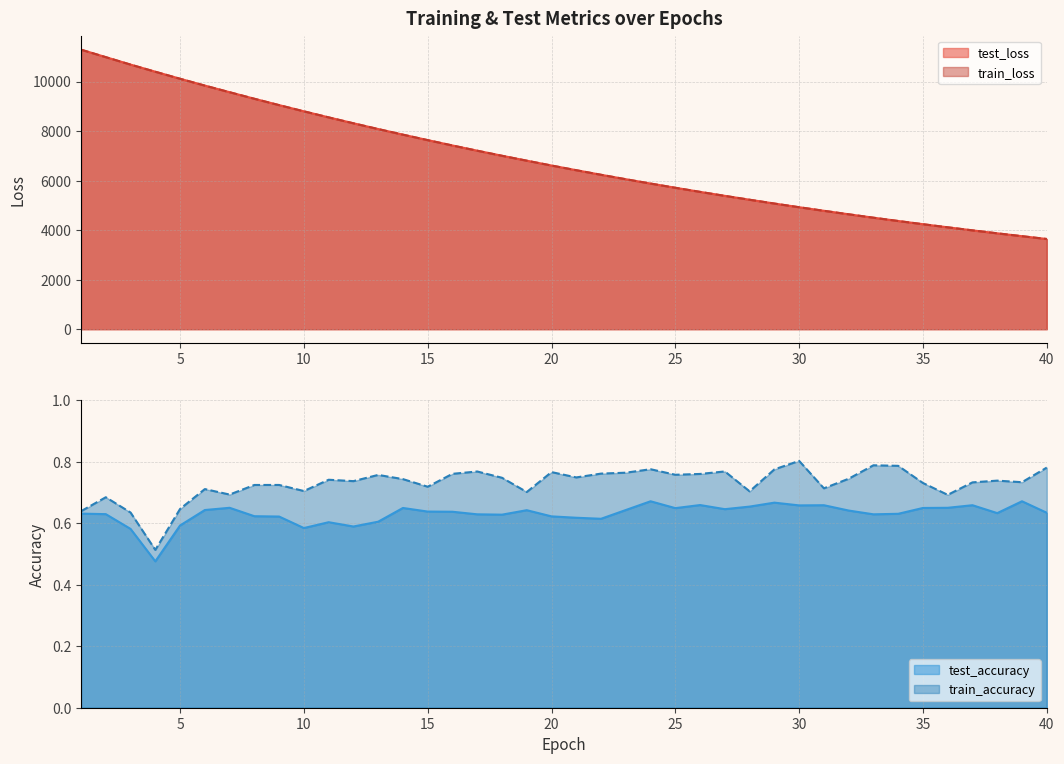

What is the smallest value displayed?

0.5